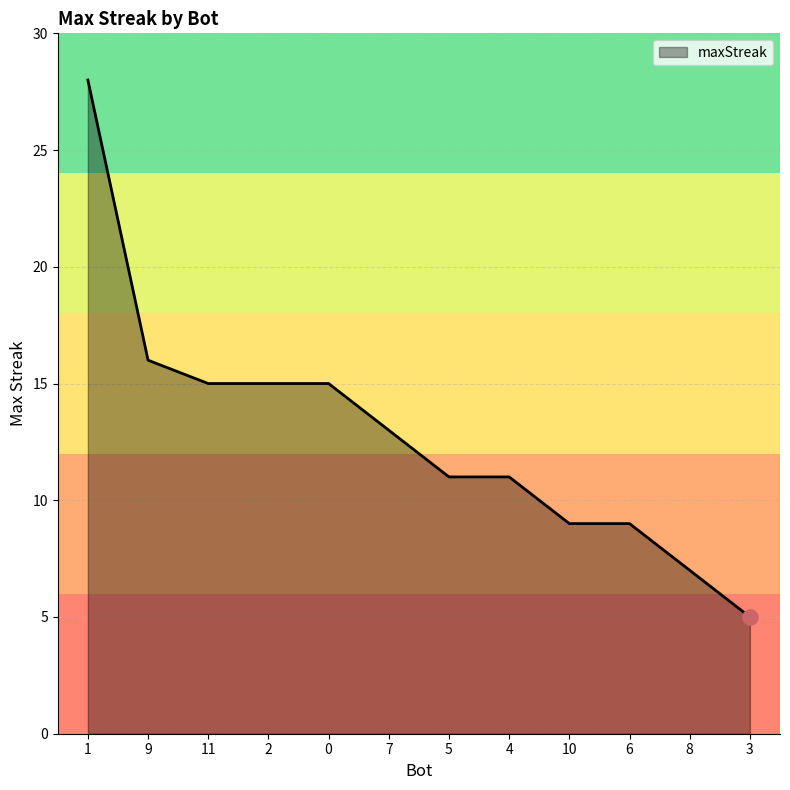

What is the change in value from 0 to 6?

-6